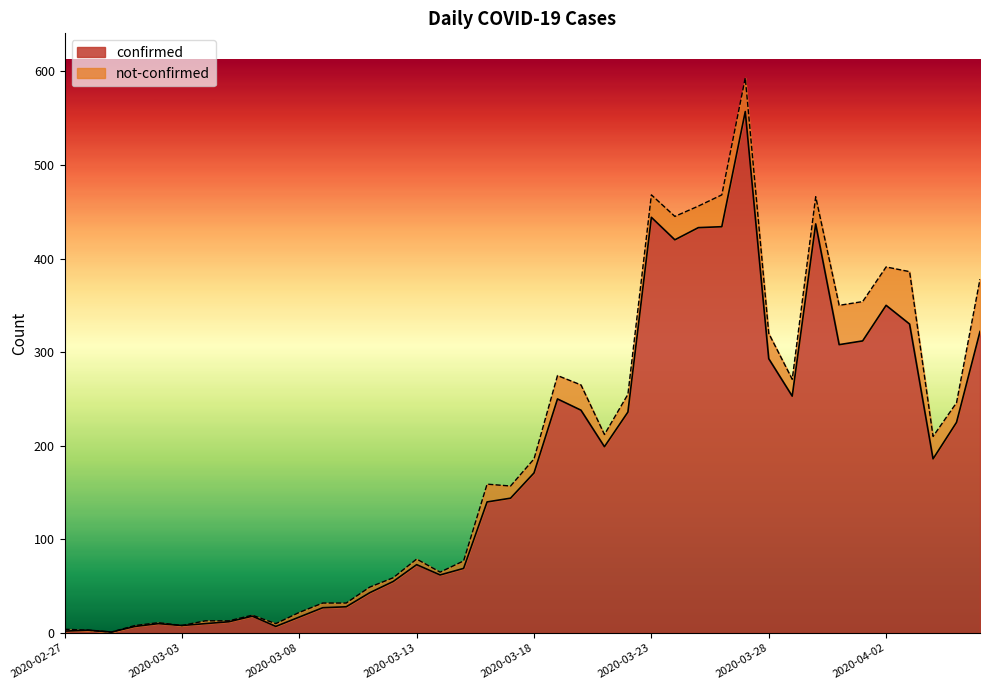

Reading left to right, list all the values displayed in this chart.

2020-02-27=2	2020-02-28=3	2020-02-29=1	2020-03-01=7	2020-03-02=10	2020-03-03=8	2020-03-04=10	2020-03-05=12	2020-03-06=18	2020-03-07=7	2020-03-08=17	2020-03-09=27	2020-03-10=28	2020-03-11=43	2020-03-12=55	2020-03-13=73	2020-03-14=62	2020-03-15=69	2020-03-16=140	2020-03-17=144	2020-03-18=171	2020-03-19=250	2020-03-20=238	2020-03-21=199	2020-03-22=236	2020-03-23=444	2020-03-24=420	2020-03-25=433	2020-03-26=434	2020-03-27=557	2020-03-28=293	2020-03-29=253	2020-03-30=437	2020-03-31=308	2020-04-01=312	2020-04-02=350	2020-04-03=330	2020-04-04=186	2020-04-05=225	2020-04-06=322